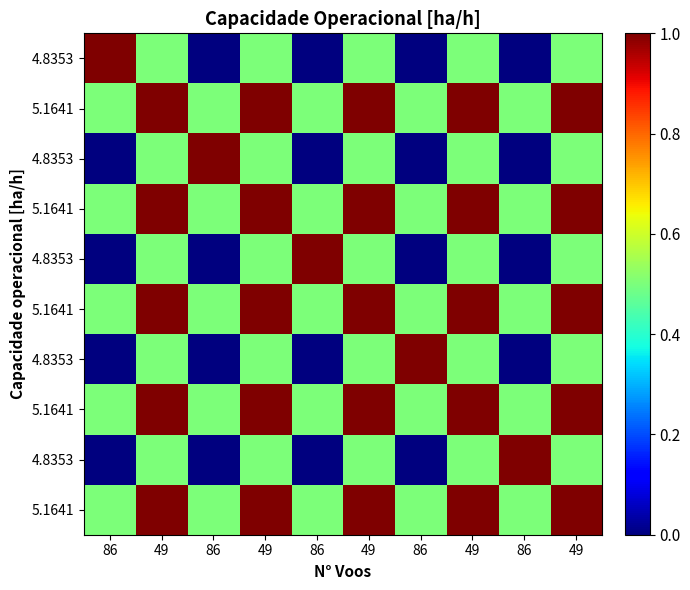

At which category is the sum across all series the highest?

49